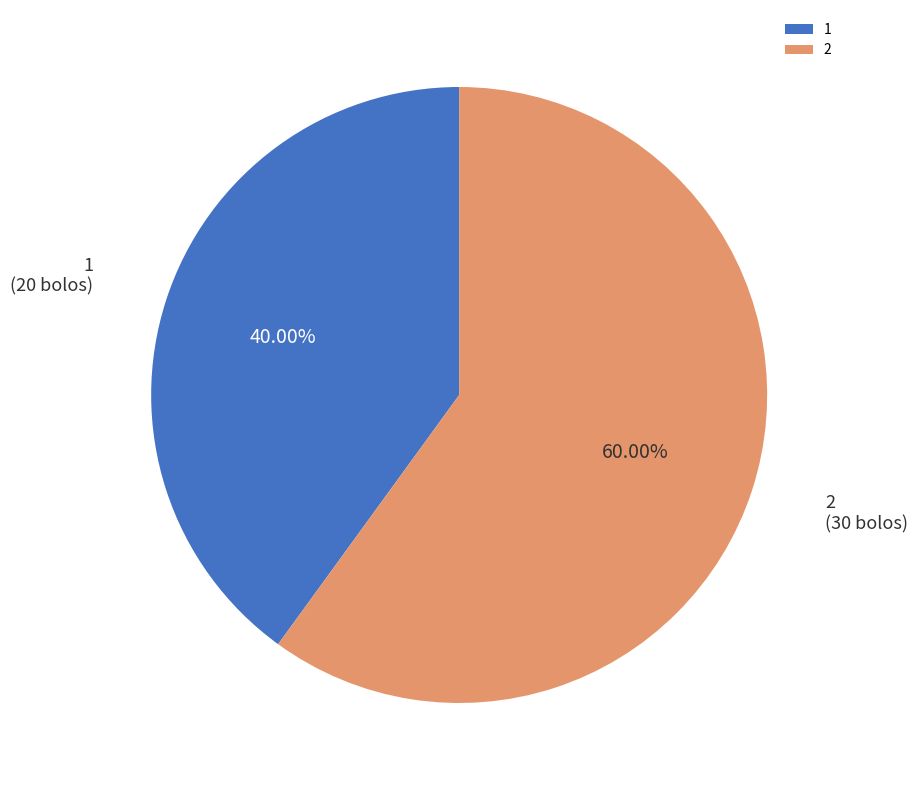

What is the ratio of the value at 1 to the value at 2?

0.7